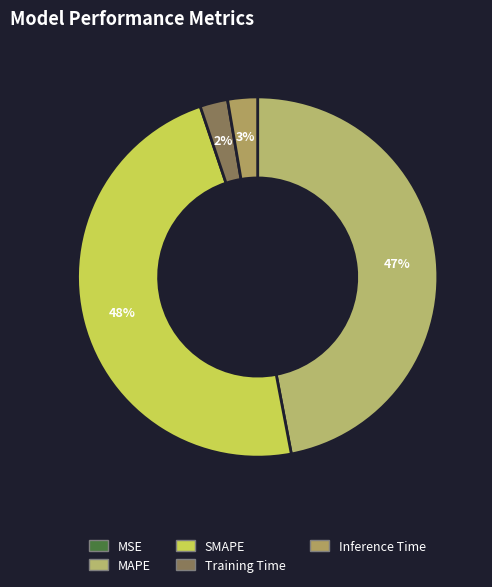

Rank the categories by value from lowest to highest.

MSE, Training Time, Inference Time, MAPE, SMAPE